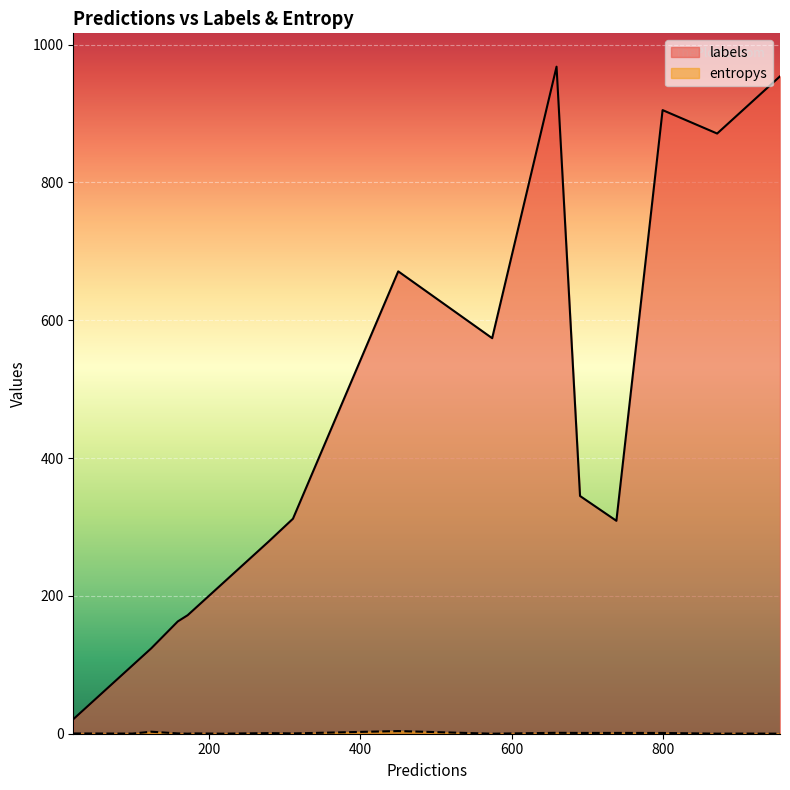

Which series has the largest total across all categories?

labels